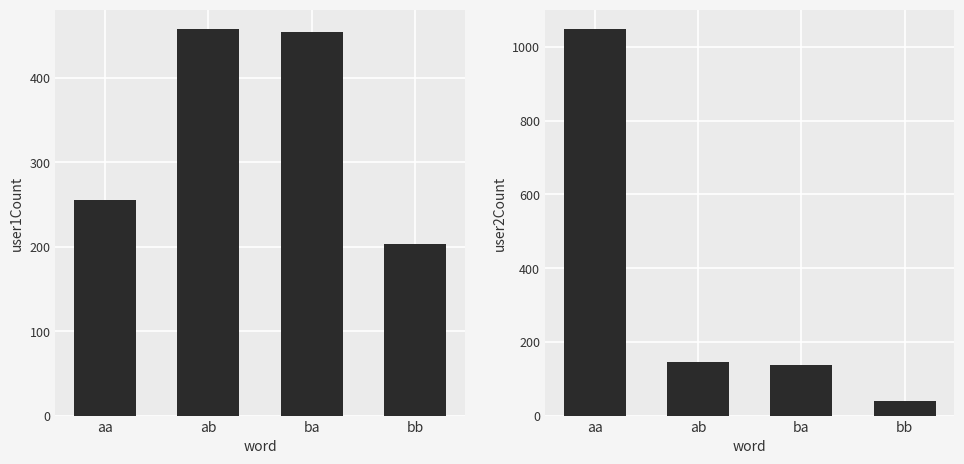

At which label does user2Count first exceed 145?

aa